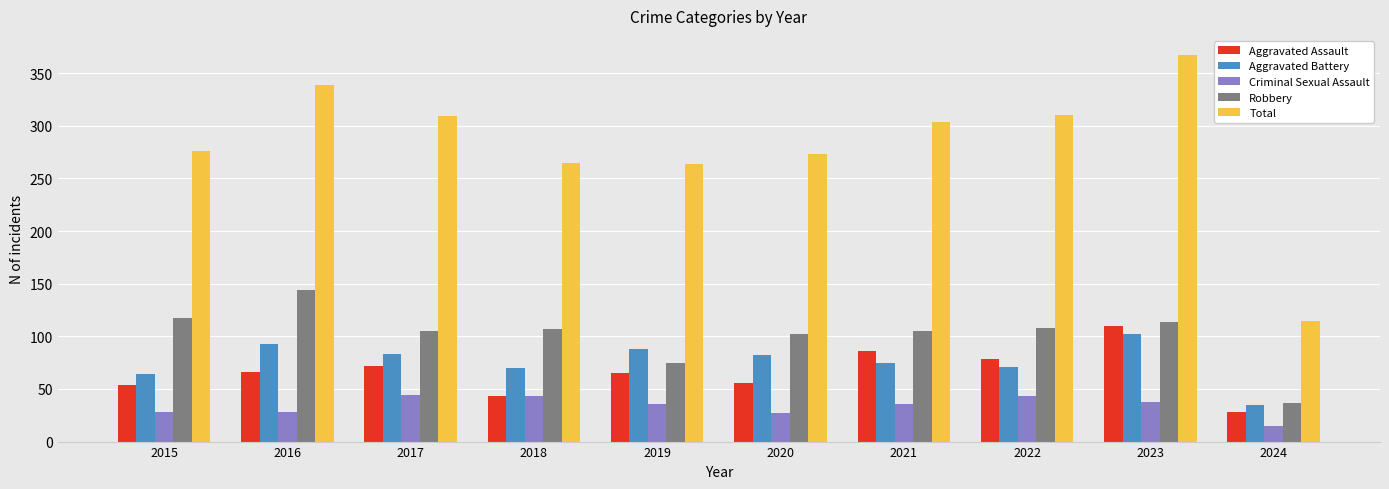

Which series has the largest total across all categories?

Total